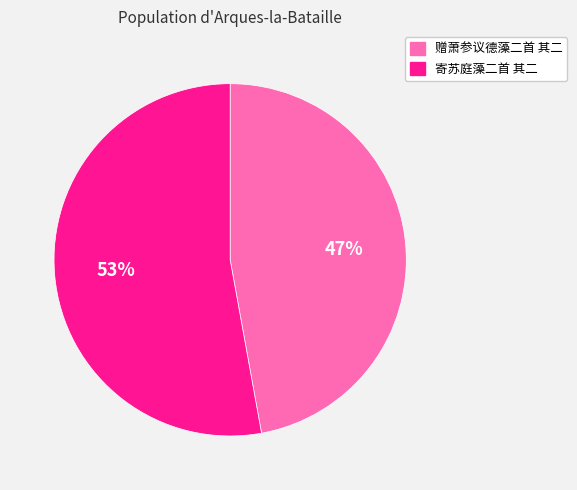

To the nearest percent, what is the combined percentage of 寄苏庭藻二首 其二 and 赠萧参议德藻二首 其二?

100%